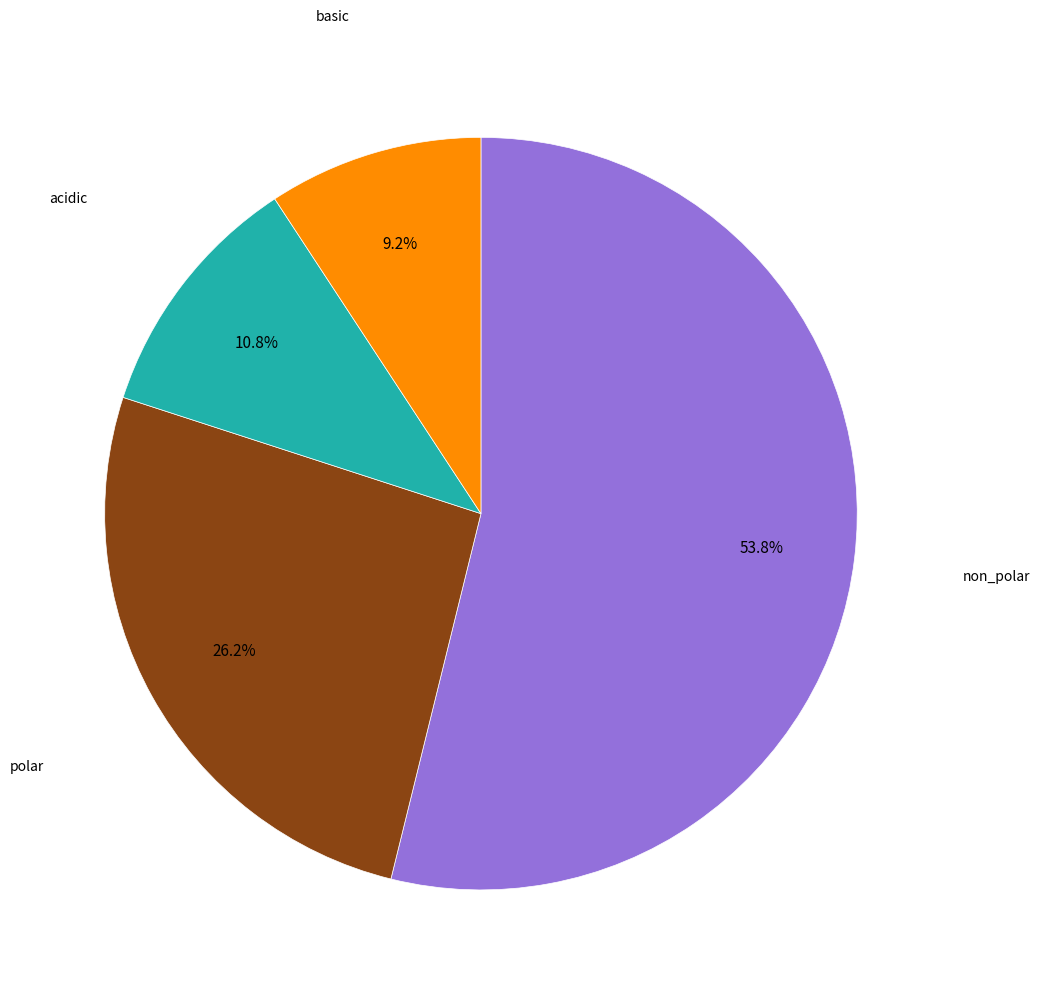

Is there any slice that represents more than half of the pie?

Yes